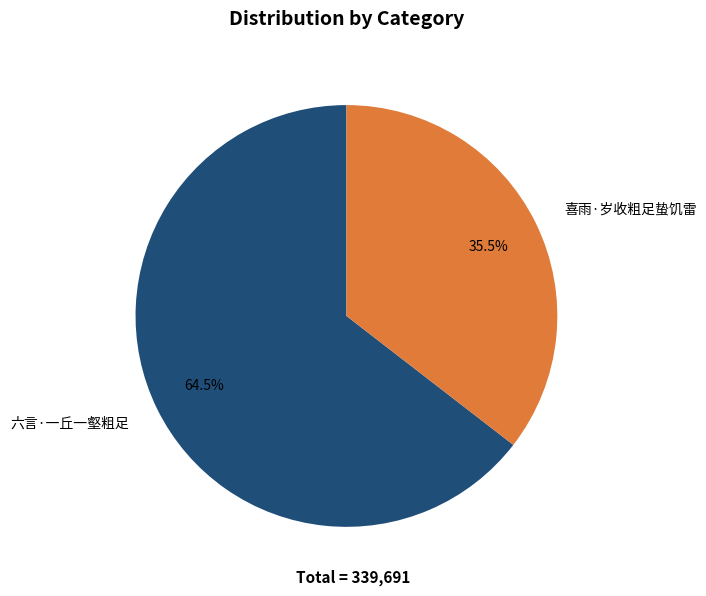

Does 六言·一丘一壑粗足 represent more than half of the total?

Yes